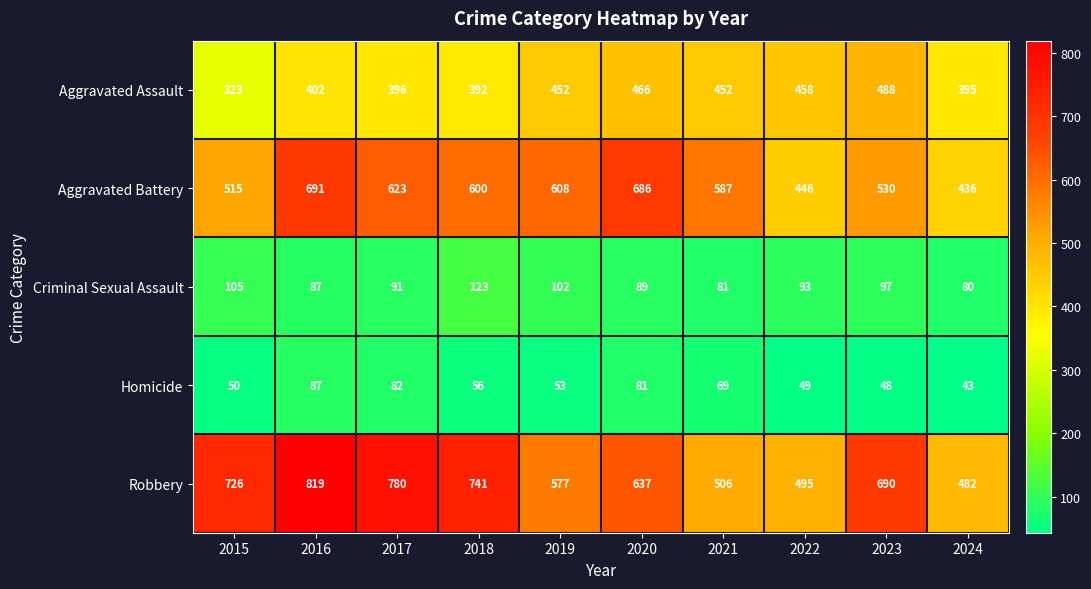

At which category is the sum across all series the highest?

2016